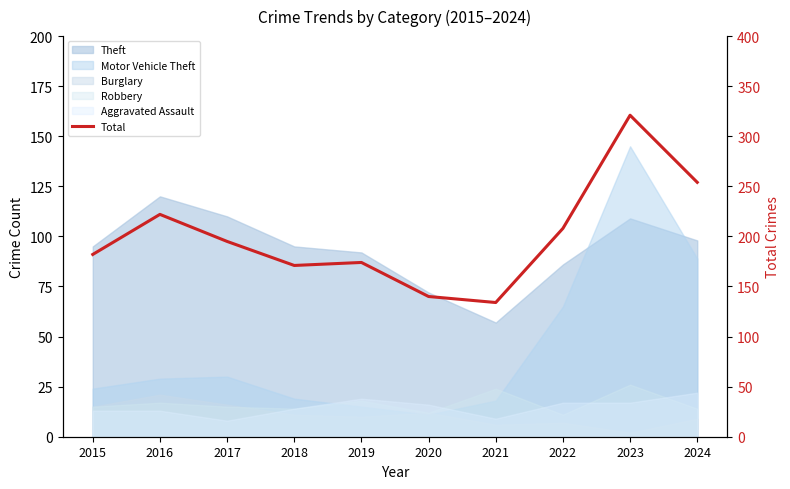

What is the minimum value shown in the chart?

134